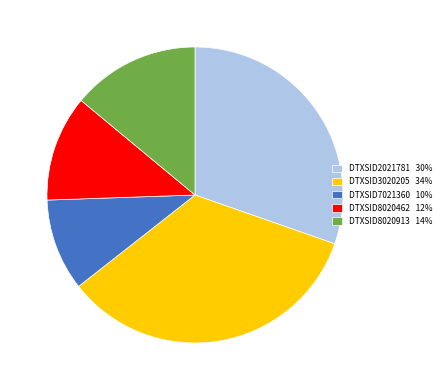

True or false: DTXSID3020205 accounts for 22% of the total.

False